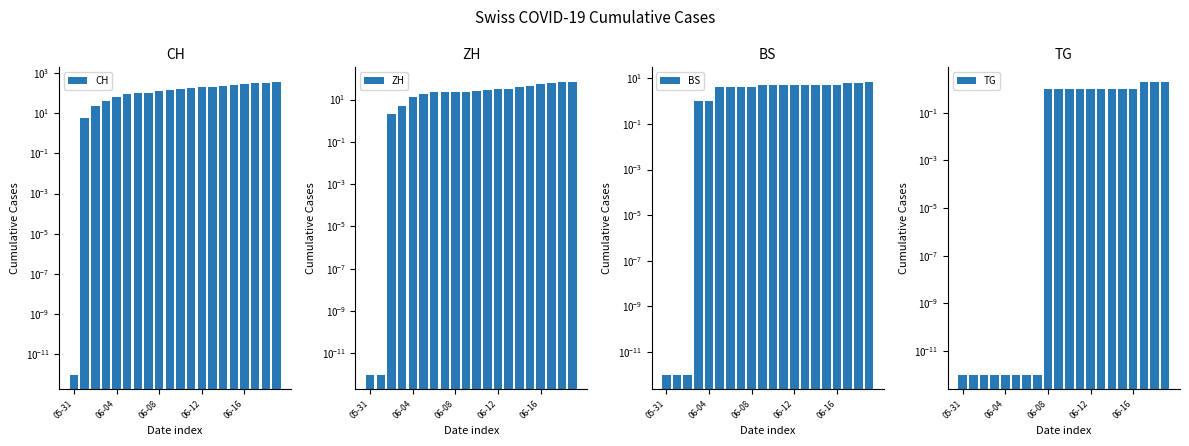

What are all the series names shown in the legend?

CH, ZH, BS, TG